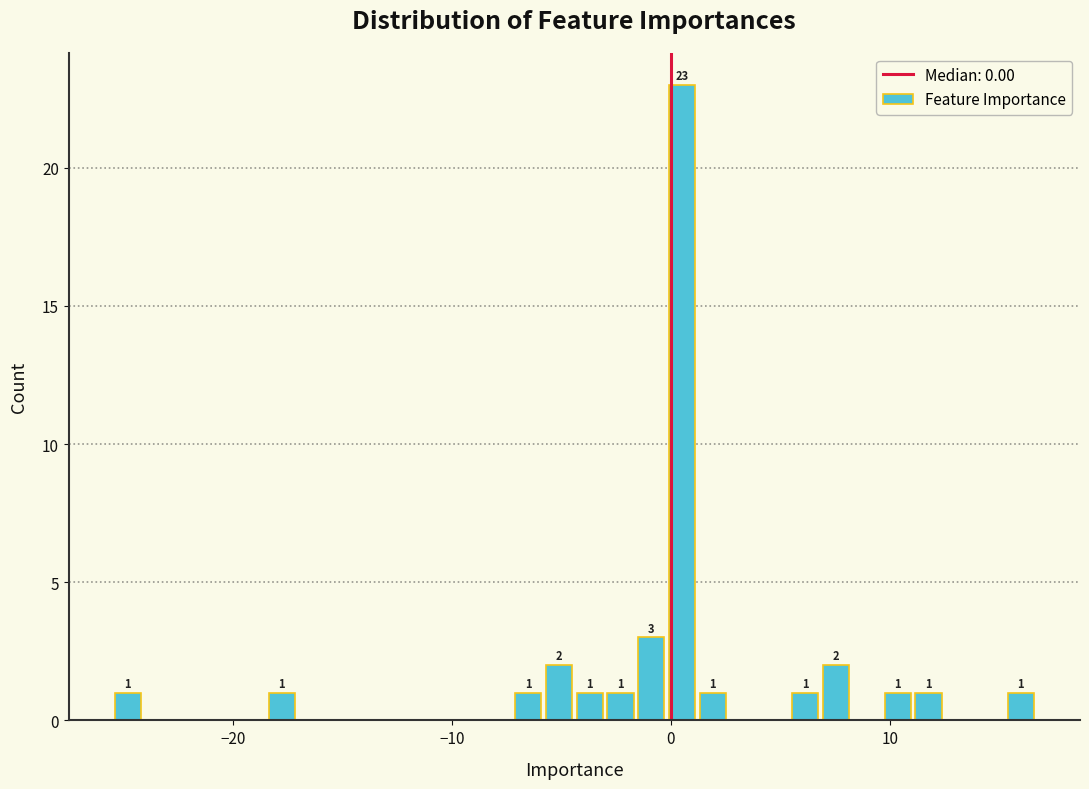

Read against the x-axis, roughly where is the centre of the tallest bar?

1